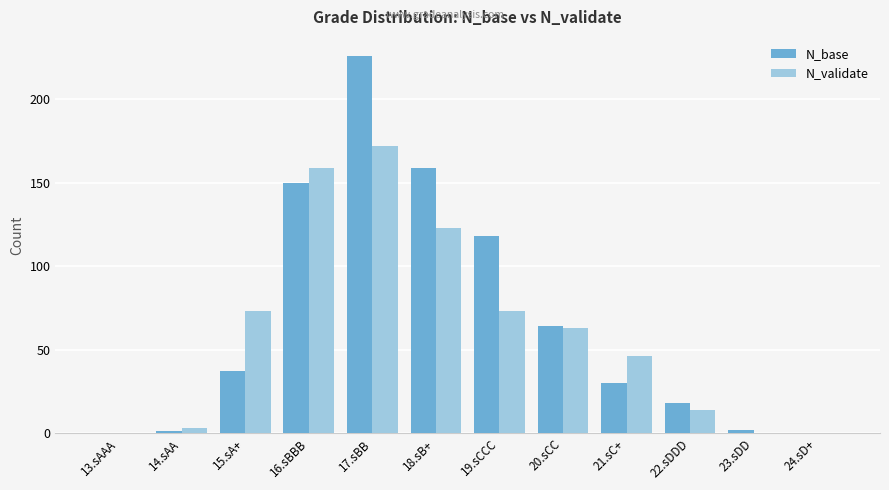

Which series has the largest total across all categories?

N_base